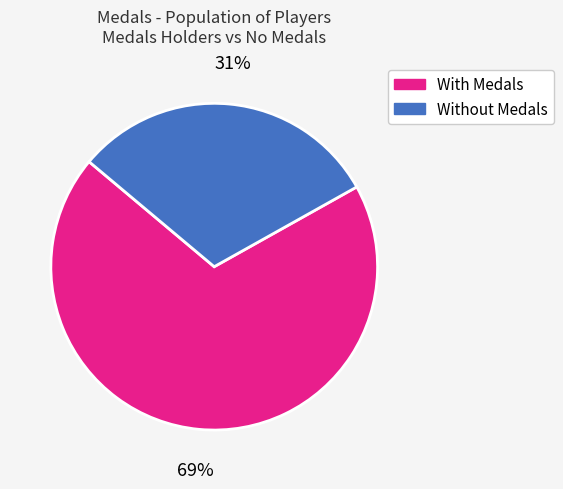

To the nearest percent, what is the average slice percentage?

50%